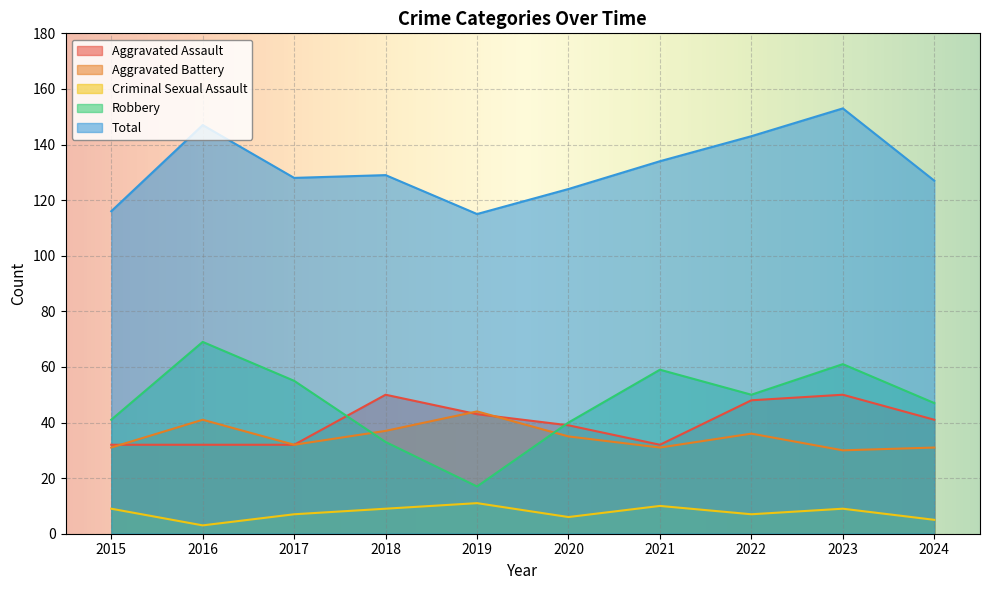

What is the difference between the highest and lowest values at 2017?

121